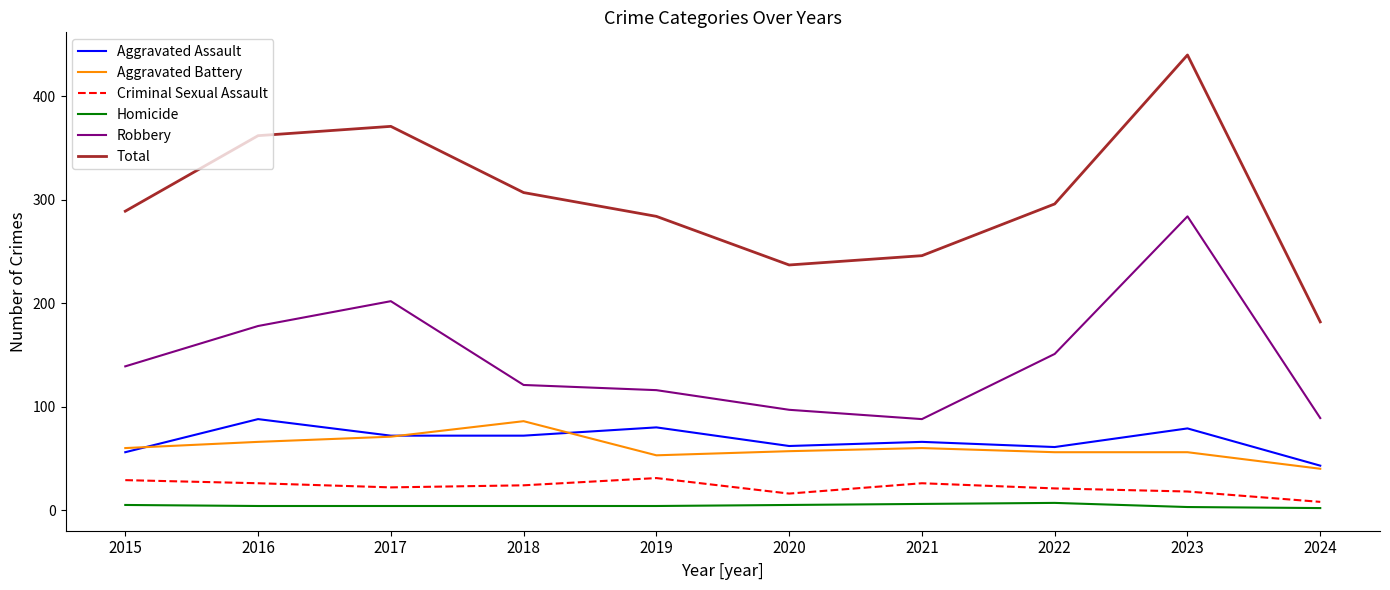

True or false: Homicide and Total cross at least once.

False